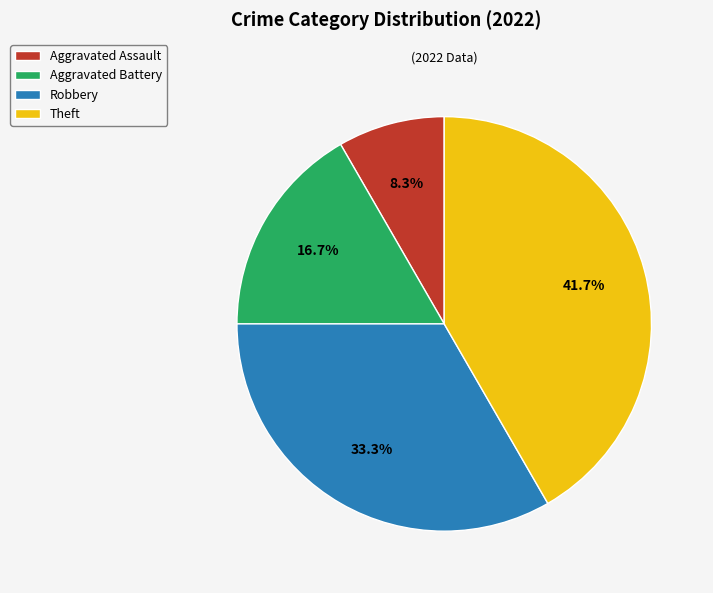

Count the number of slices in the pie.

4